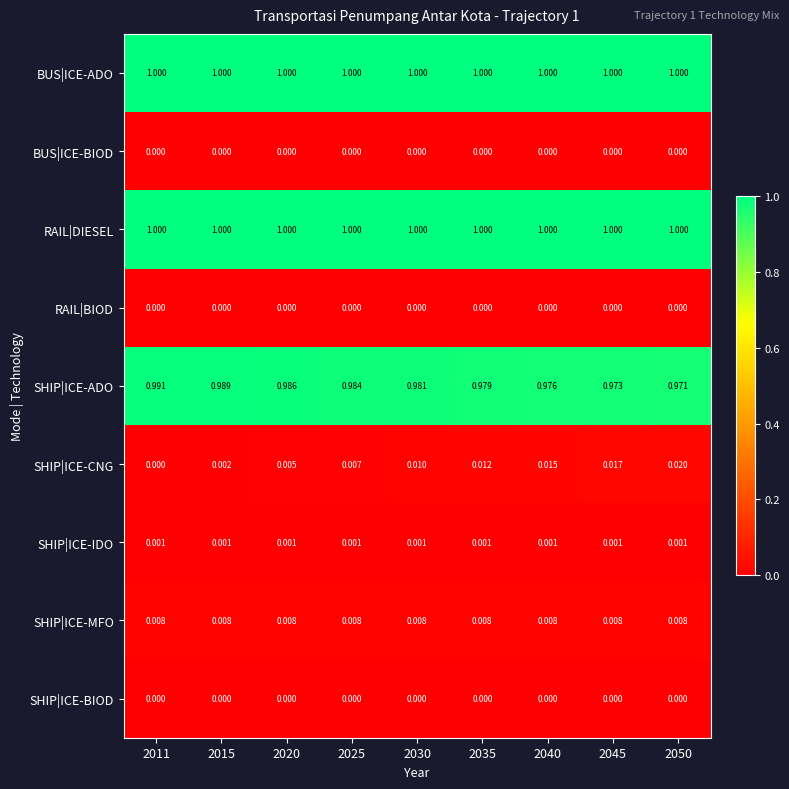

Is the value of RAIL|DIESEL at 2015 greater than the value of SHIP|ICE-CNG at 2015?

Yes